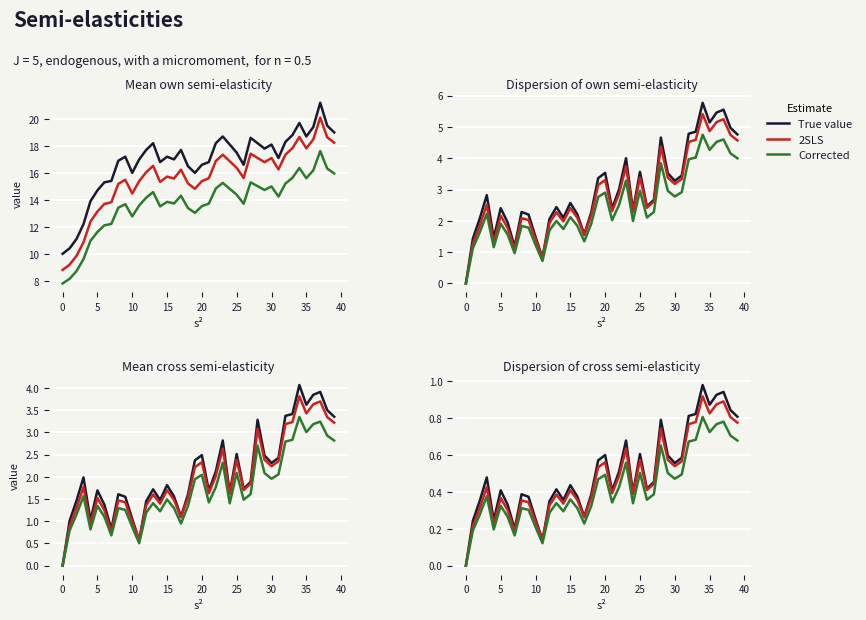

What is the label of the 20th point from the right?

20